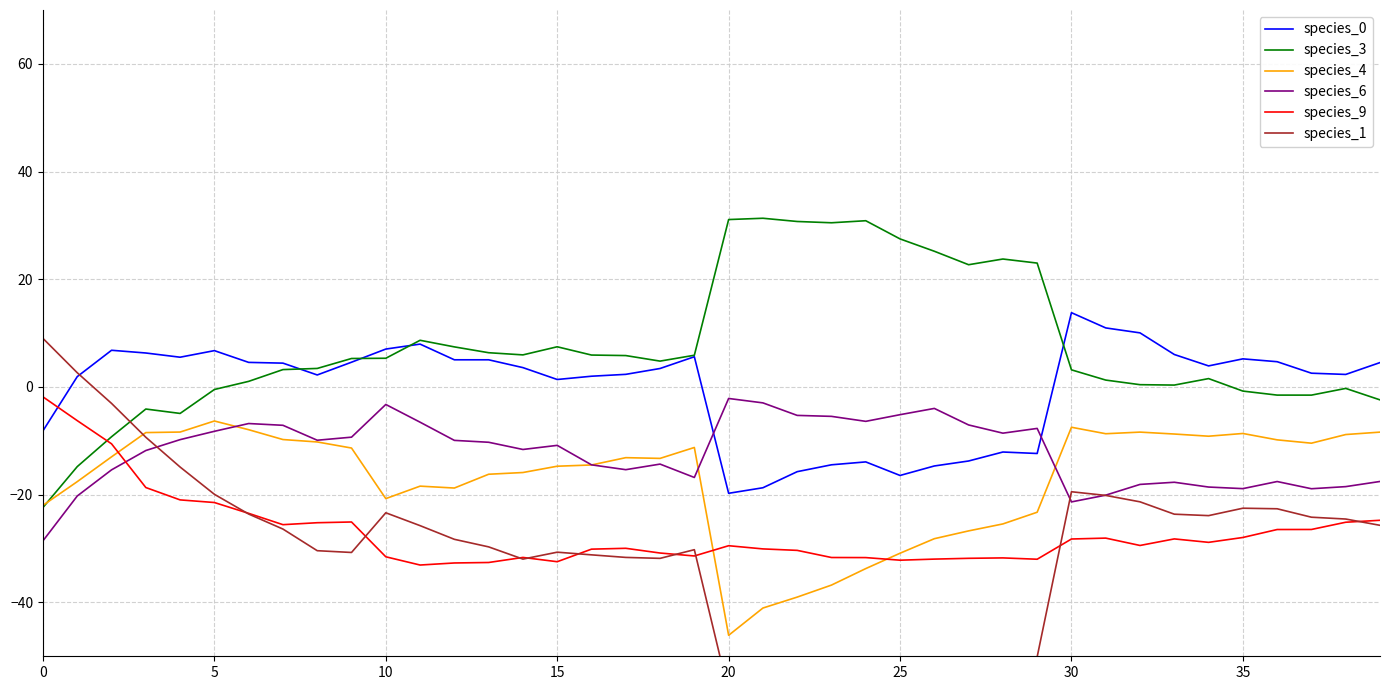

What is the approximate value of species_3 at 5?

-0.5